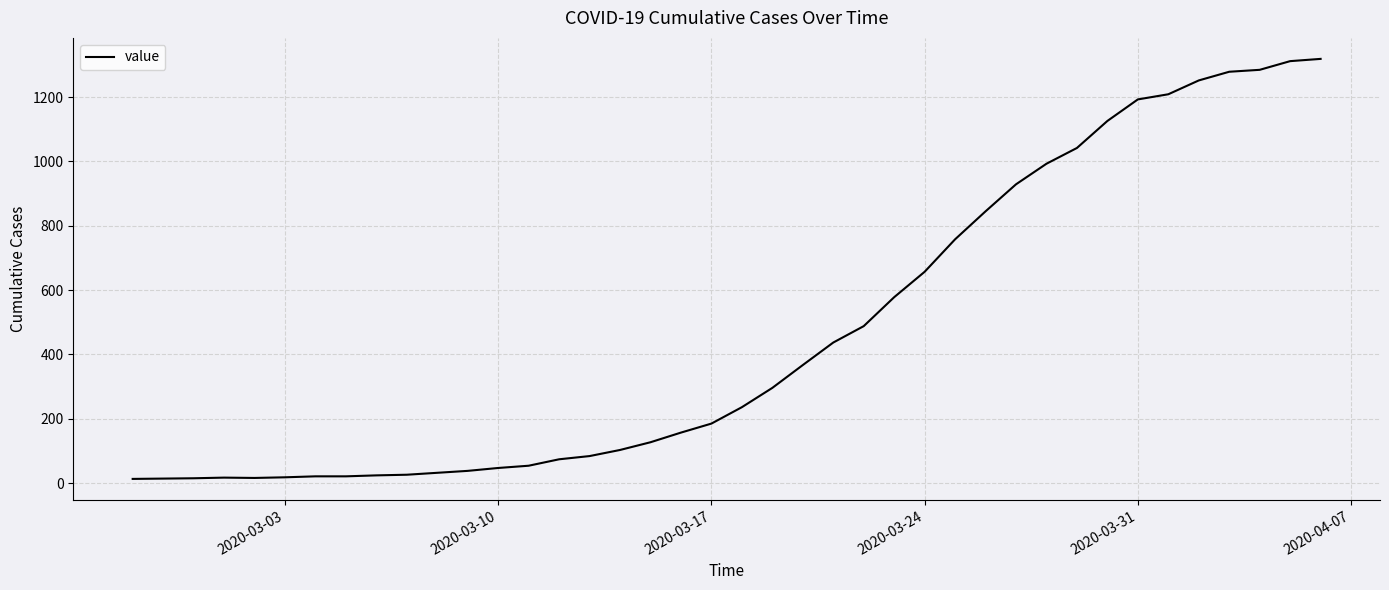

Is it true that the value at 2020-03-10 is 47?

True